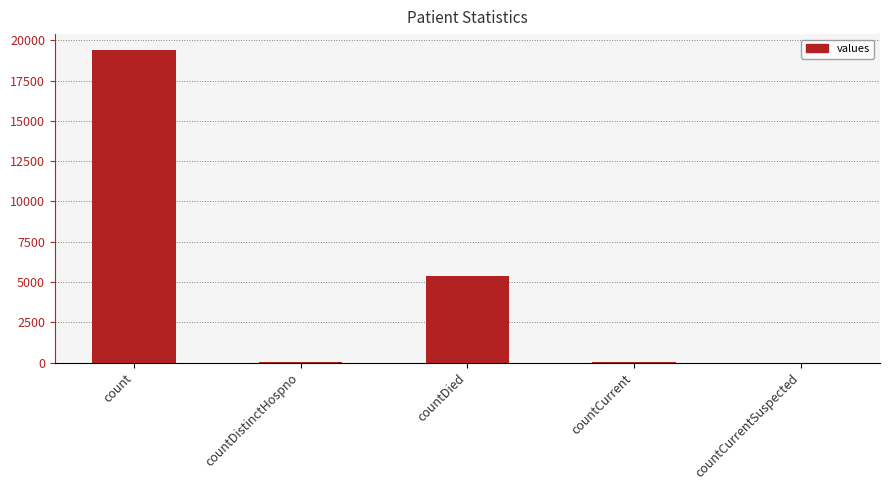

Is it true that the value at countDistinctHospno is 38?

True